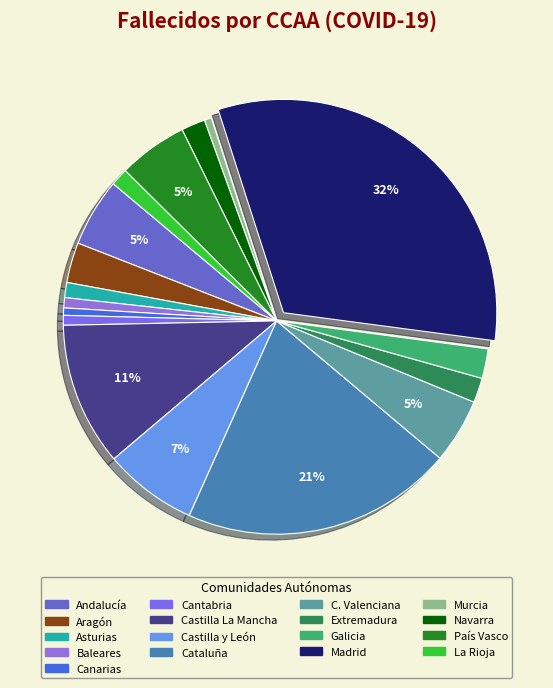

Rank the categories by value from highest to lowest.

Madrid, Cataluña, Castilla La Mancha, Castilla y León, País Vasco, Andalucía, C. Valenciana, Aragón, Galicia, Extremadura, Navarra, La Rioja, Asturias, Baleares, Cantabria, Canarias, Murcia